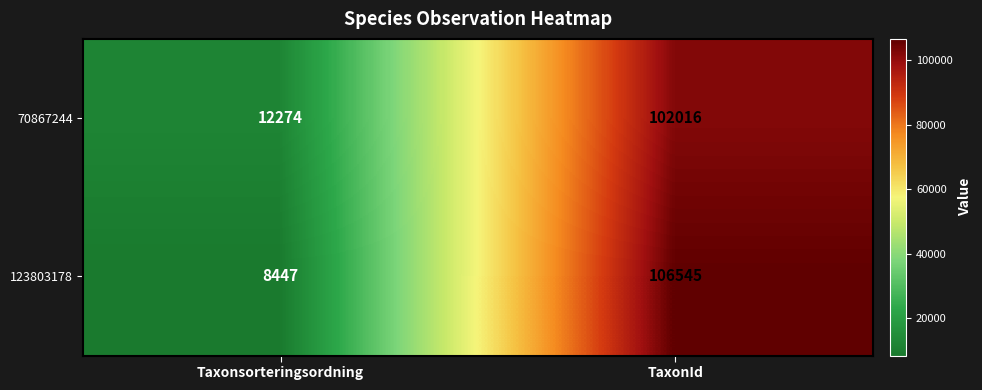

What is the minimum value shown in the chart?

8447